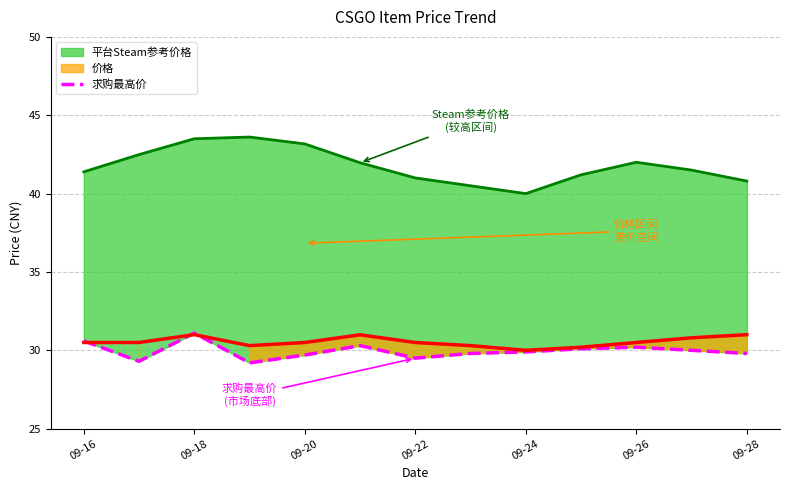

The chart shows a value of 47.4 at 09-26. True or false?

False